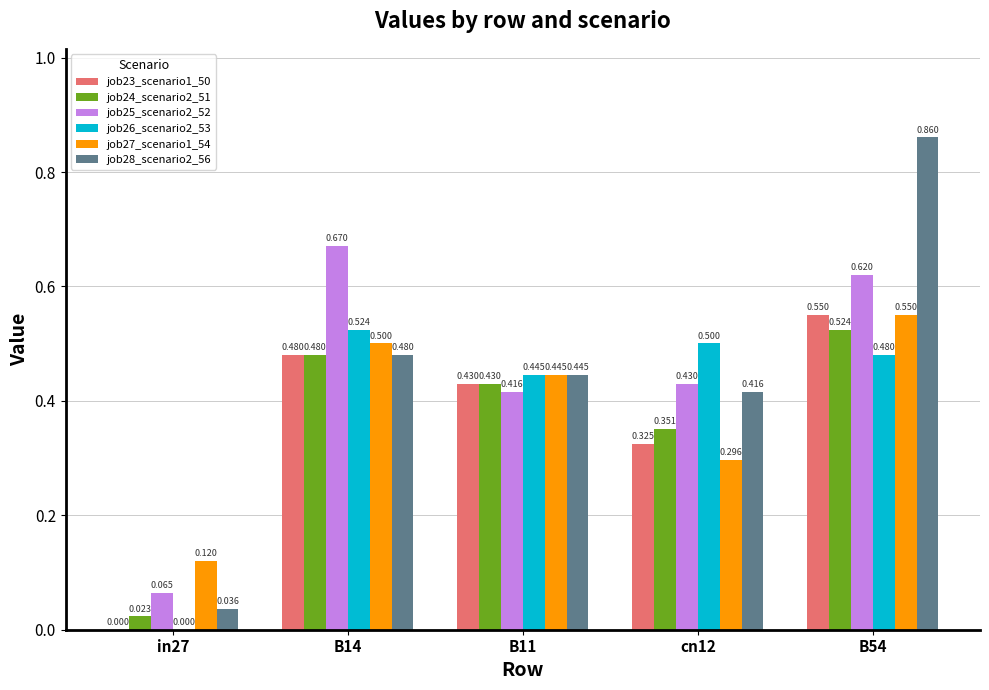

Which series has the largest total across all categories?

job28_scenario2_56